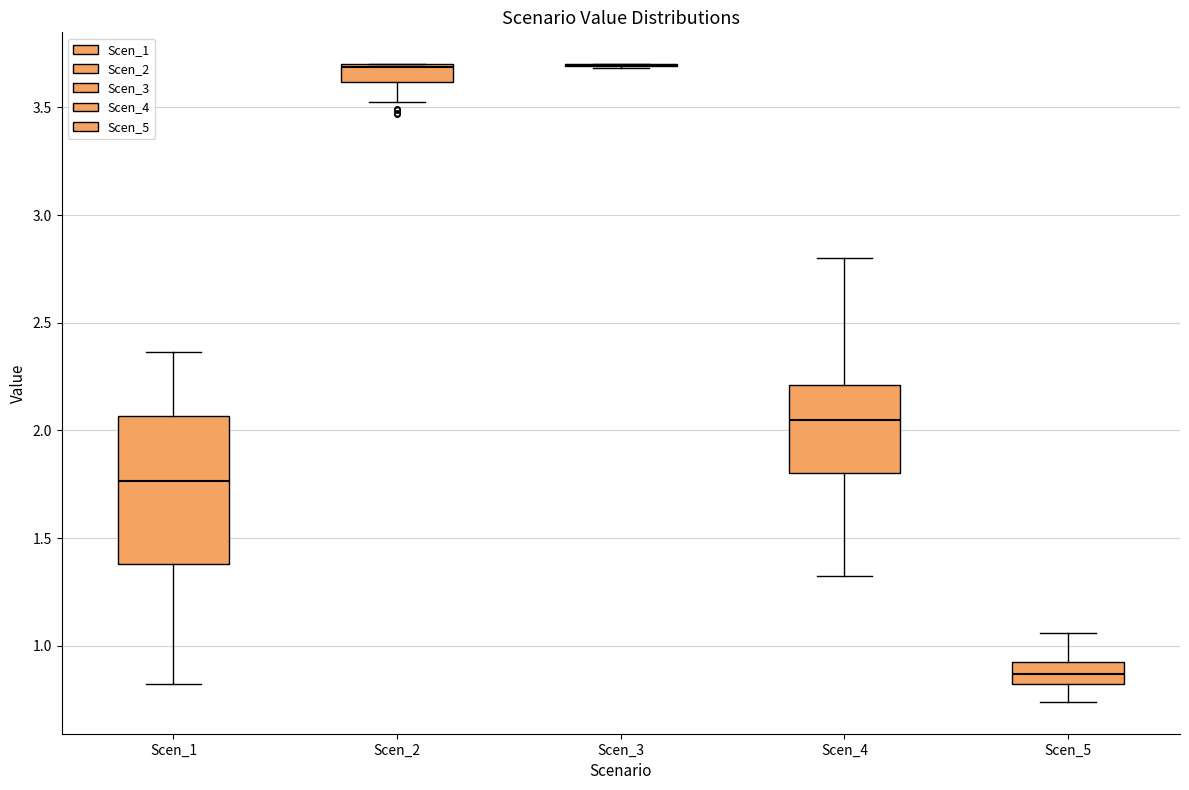

Reading left to right, transcribe this box plot: for each box, give where its median line is, the range the box spans, and where its two whiskers end, as read against the y-axis. The values are not printed on the chart, so give them approximately, as read against the axis.

Scen_1: median 1.75, box 1.40 to 2.05, whiskers 0.80 to 2.35
Scen_2: median 3.70, box 3.60 to 3.70, whiskers 3.50 to 3.70
Scen_3: box collapsed to a line at 3.70, whiskers 3.70 to 3.70
Scen_4: median 2.05, box 1.80 to 2.20, whiskers 1.35 to 2.80
Scen_5: median 0.85, box 0.80 to 0.90, whiskers 0.75 to 1.05